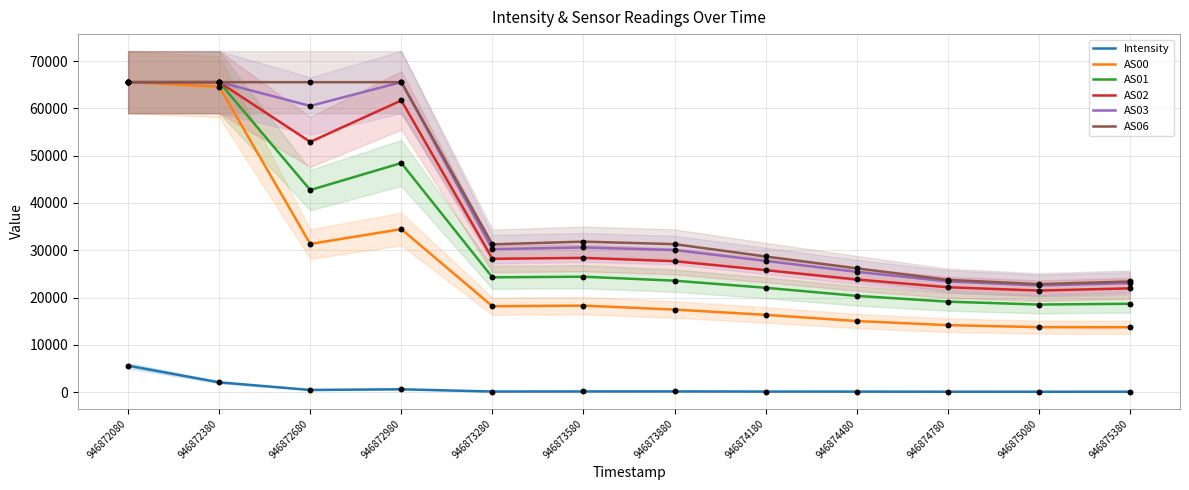

What is the total value across all series at 946872380?

328819.5